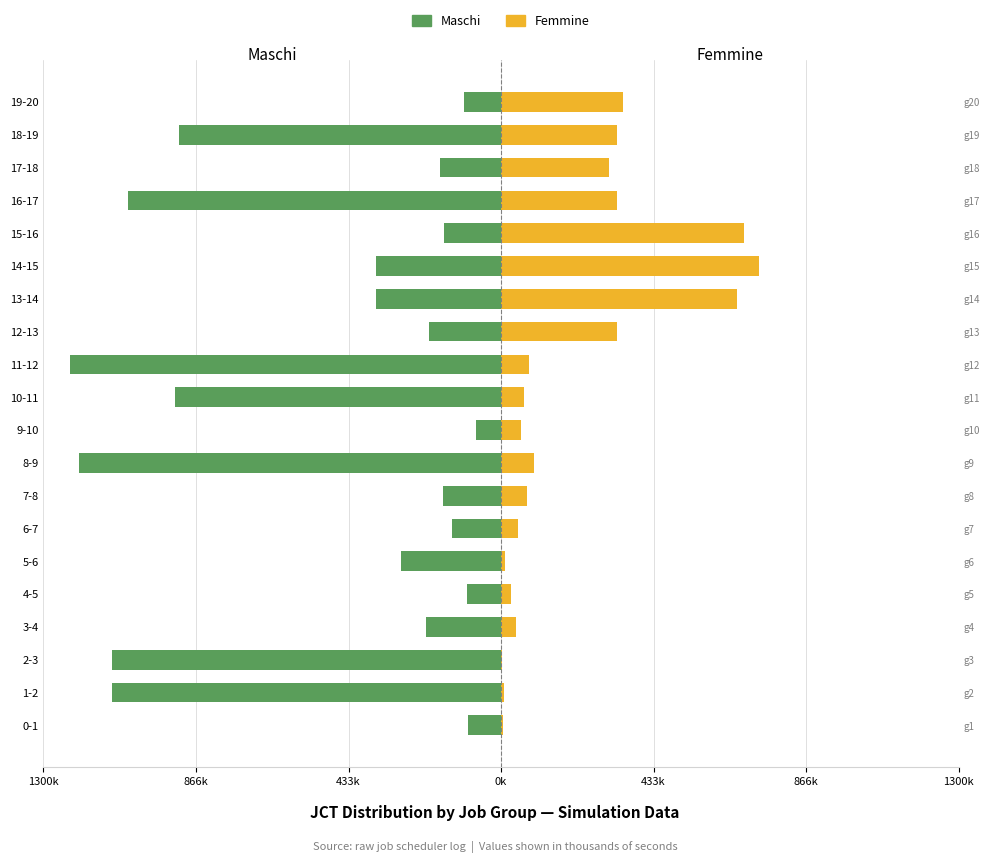

Reading left to right, extract all data points from this chart.

Maschi: -95121	-1104675	-1104675	-214573	-96431	-282992	-138497	-164354	-1197774	-71711	-926043	-1225706	-205417	-354879	-354579	-161278	-1058998	-173390	-915833	-104567
Femmine: 6426	8160	2488	43515	27788	10000	47442	74483	92915	55260	64520	80100	330086	669539	731668	689277	329010	307293	330045	345135